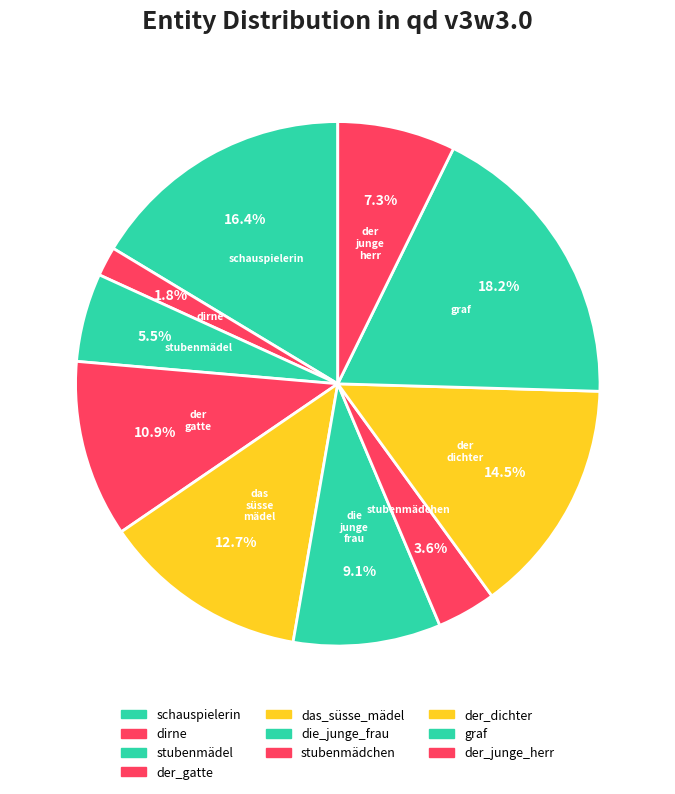

To the nearest percent, what is the average slice percentage?

10%